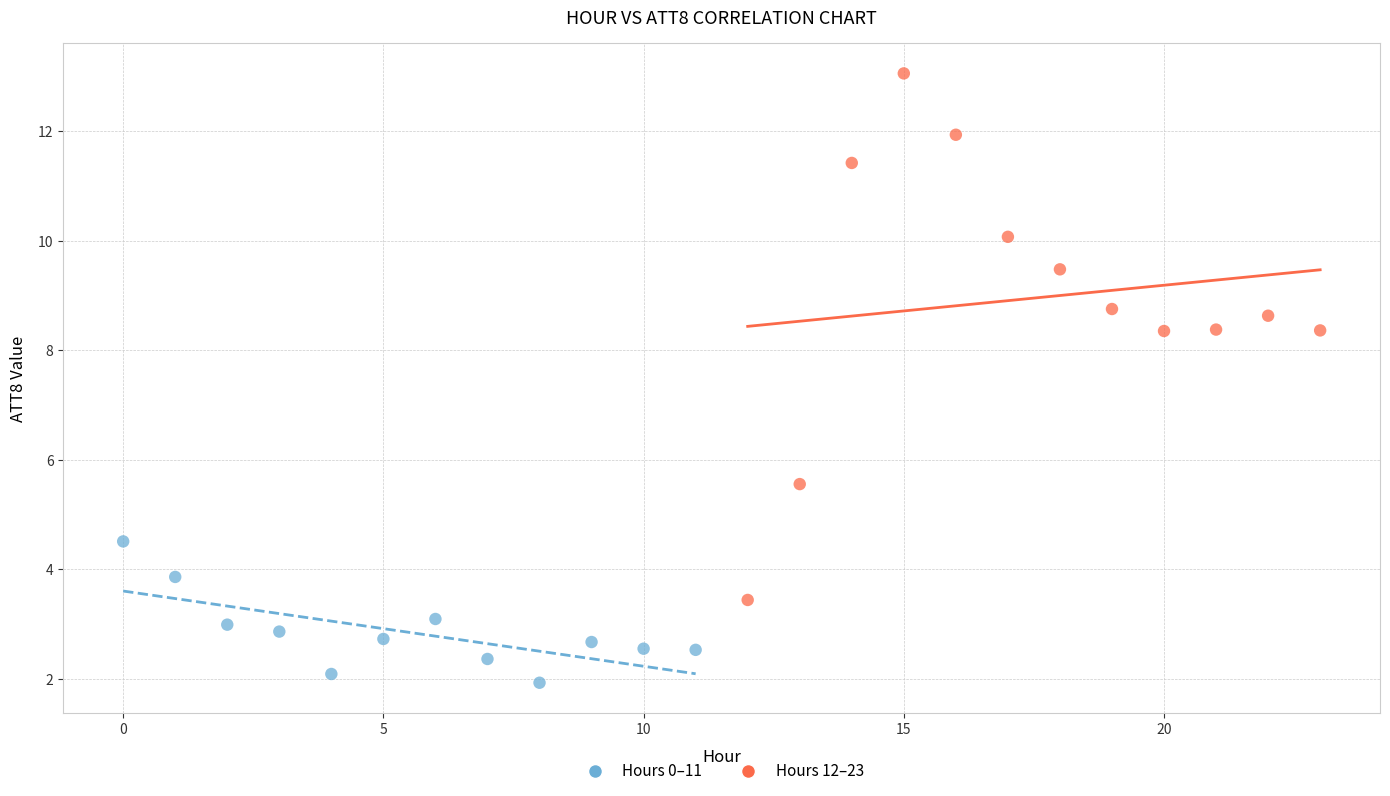

Which series has the widest spread of Y values?

Hours 12–23